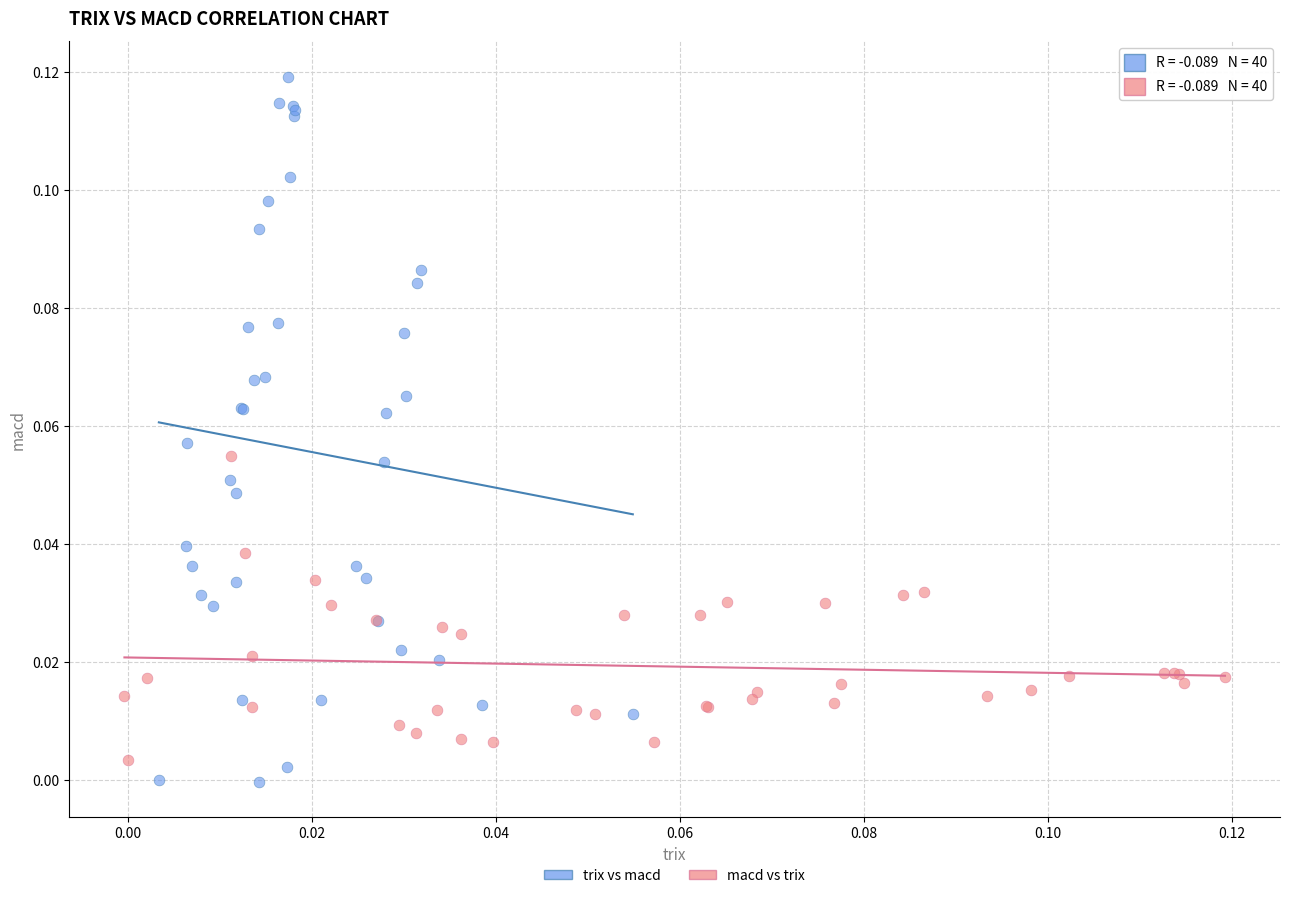

Which series contains the highest Y value?

trix vs macd